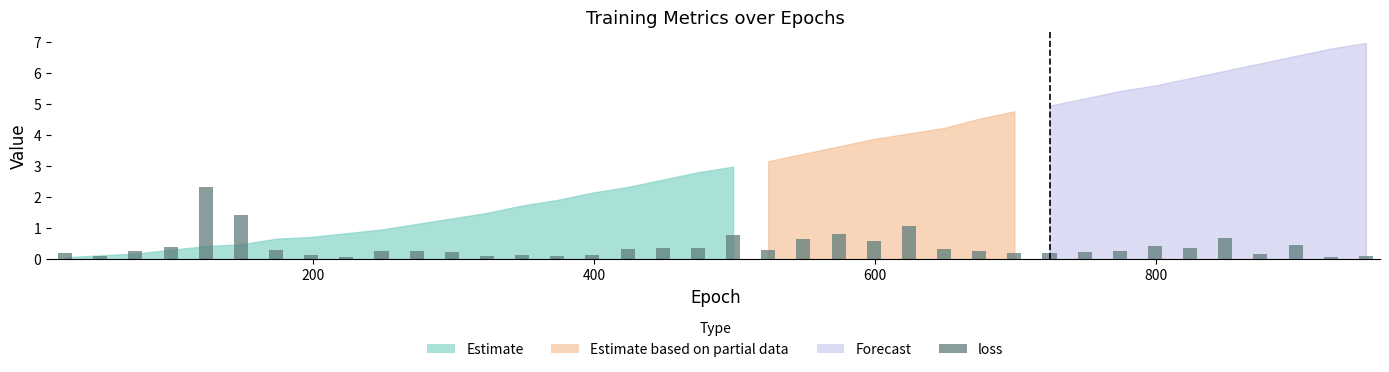

What is the maximum value shown in the chart?

2.3